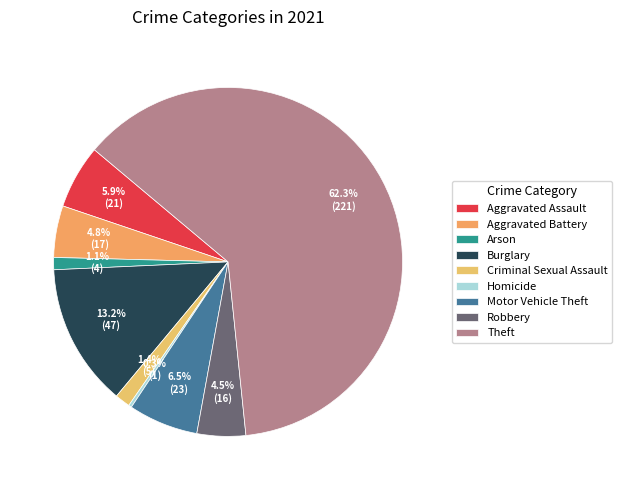

Rank the categories by value from lowest to highest.

Homicide, Arson, Criminal Sexual Assault, Robbery, Aggravated Battery, Aggravated Assault, Motor Vehicle Theft, Burglary, Theft